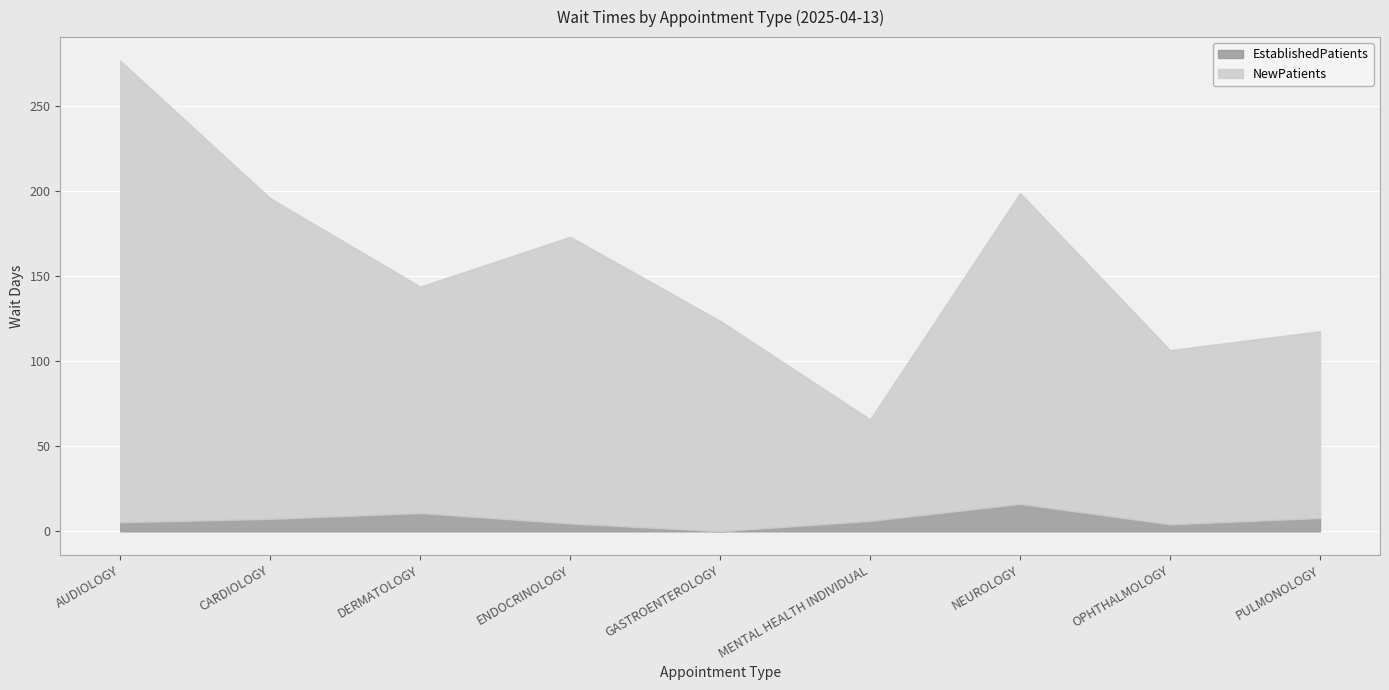

How many lines are shown in the chart?

2